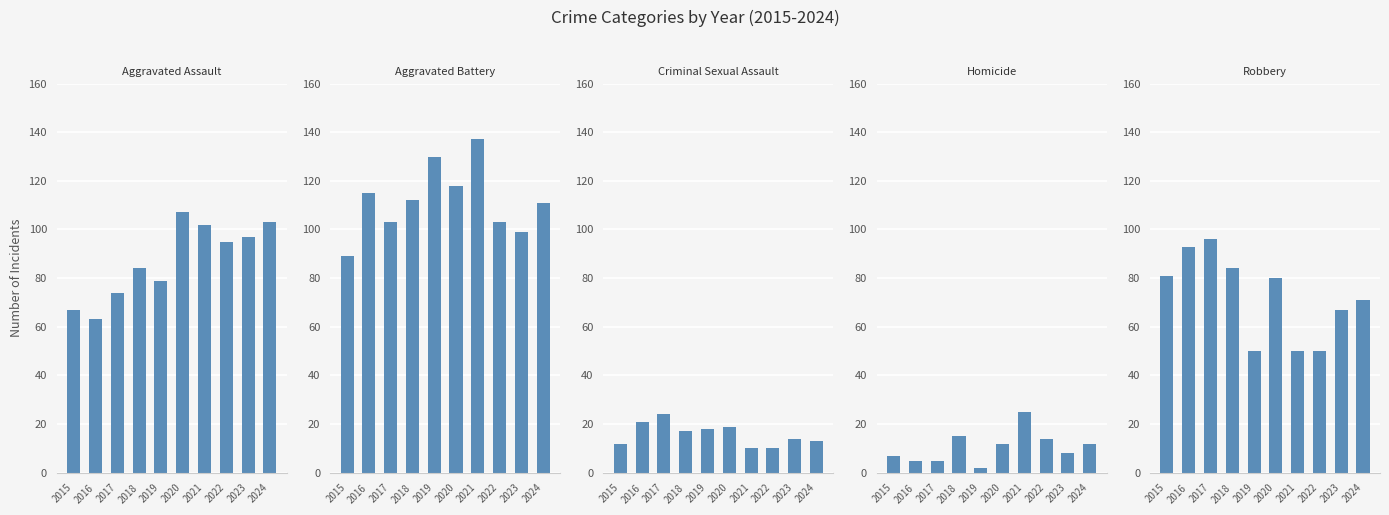

What is the difference between the second highest and minimum values in the Robbery series?

43